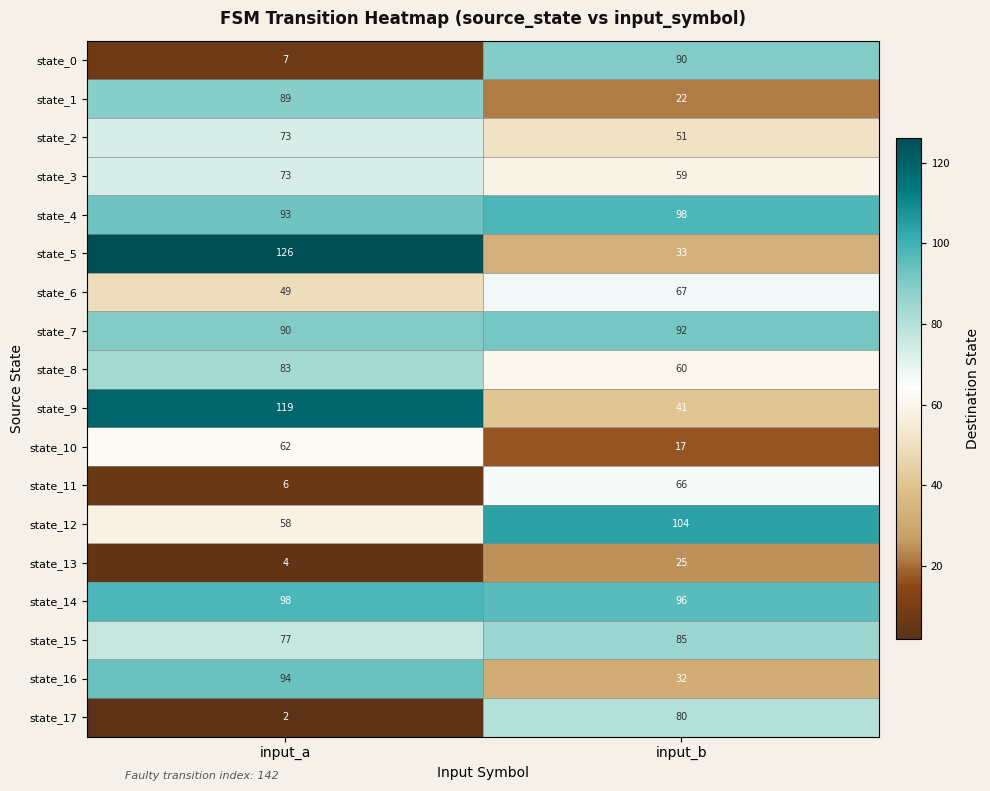

What is the minimum value shown in the chart?

2